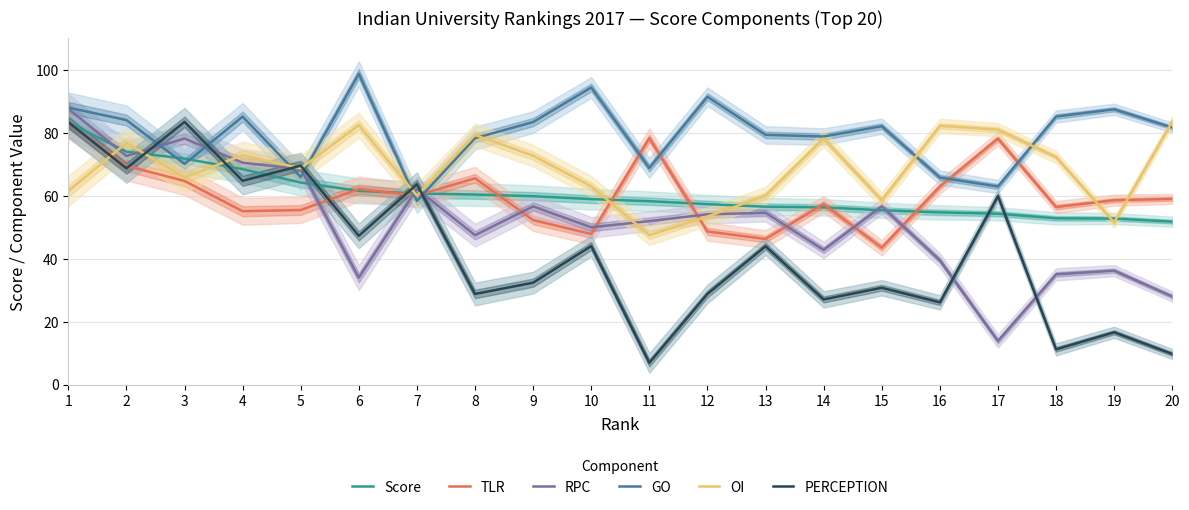

How many values in the PERCEPTION series are below 43?

10